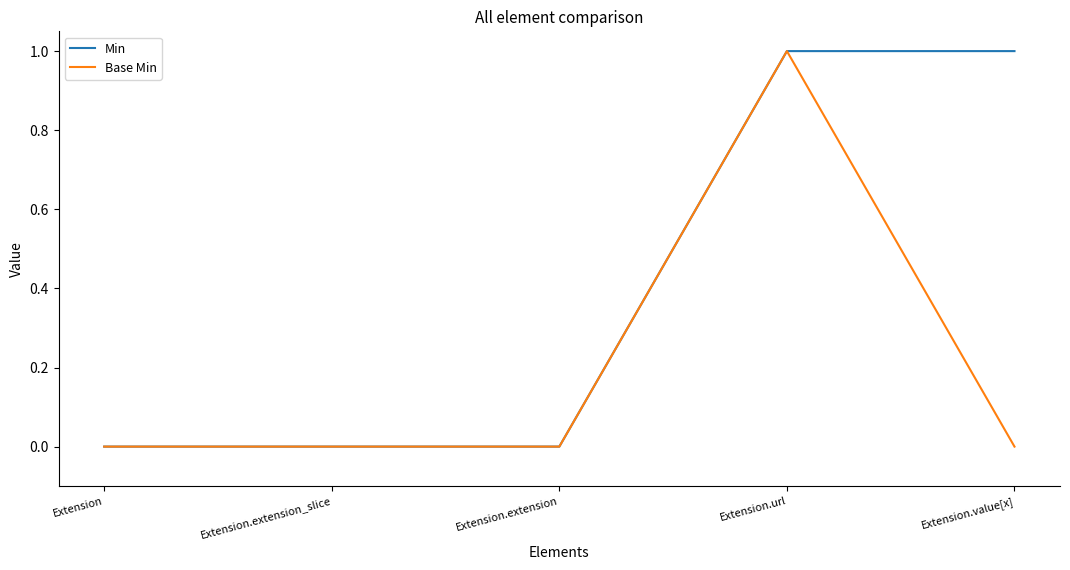

True or false: Base Min has more than 2 interior local peaks.

False